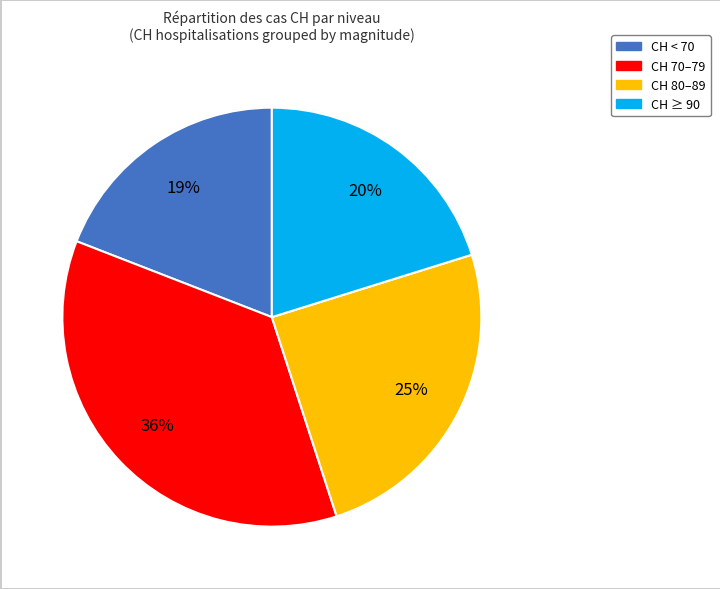

Is there a majority slice in this chart?

No